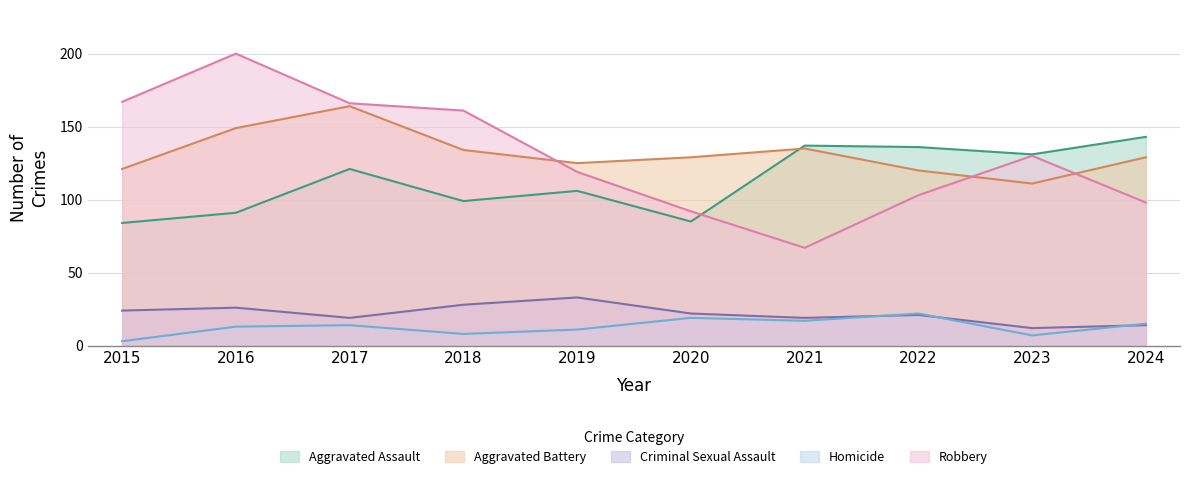

Reading left to right, transcribe all the data shown in this chart.

Aggravated Assault: 84	91	121	99	106	85	137	136	131	143
Aggravated Battery: 121	149	164	134	125	129	135	120	111	129
Criminal Sexual Assault: 24	26	19	28	33	22	19	21	12	14
Homicide: 3	13	14	8	11	19	17	22	7	15
Robbery: 167	200	166	161	119	92	67	103	130	98